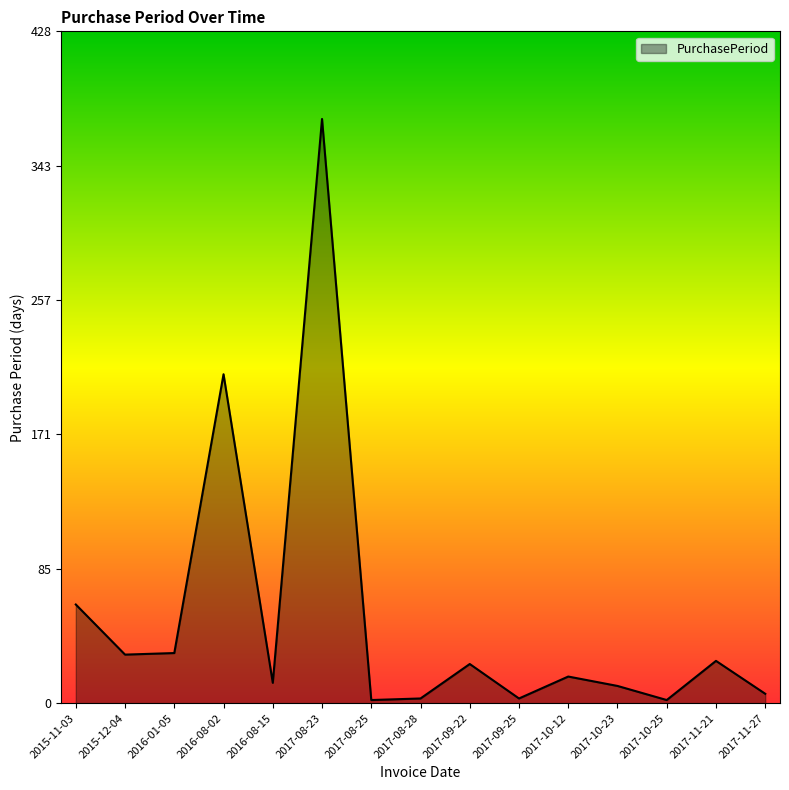

Between 2017-10-12 and 2015-11-03, which is larger?

2015-11-03